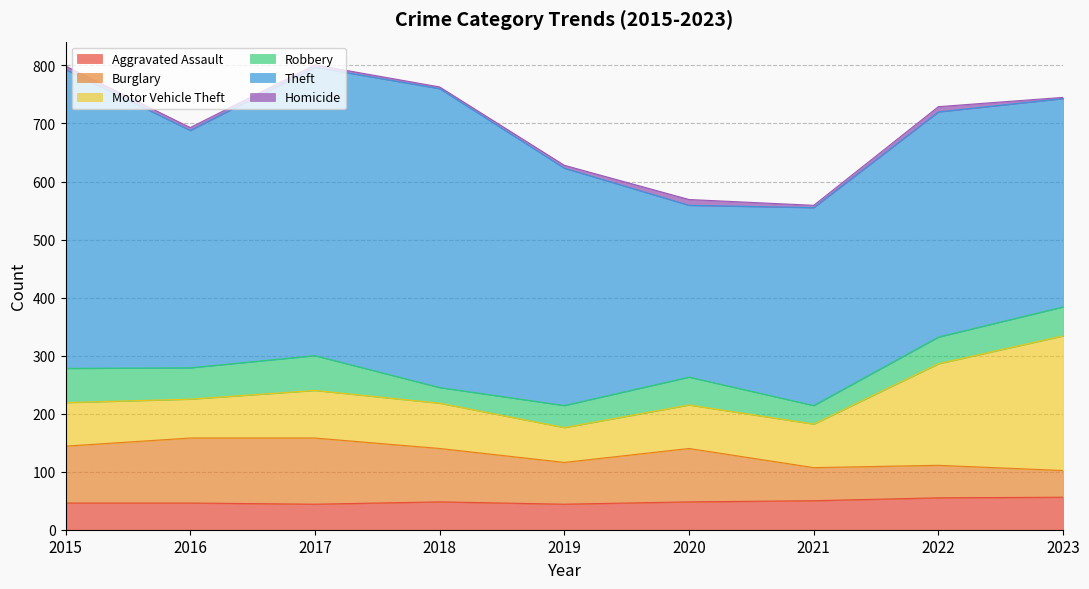

The Motor Vehicle Theft series shows 16 at 2018. True or false?

False